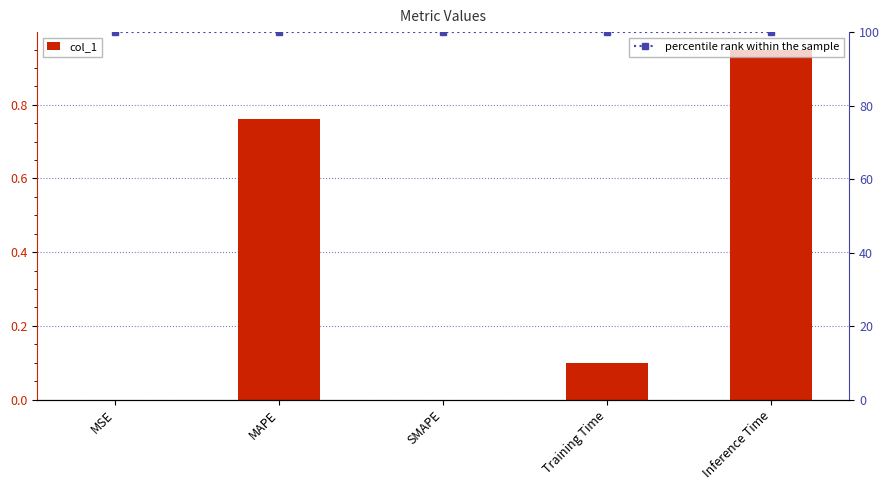

Does the chart contain stacked bars?

No